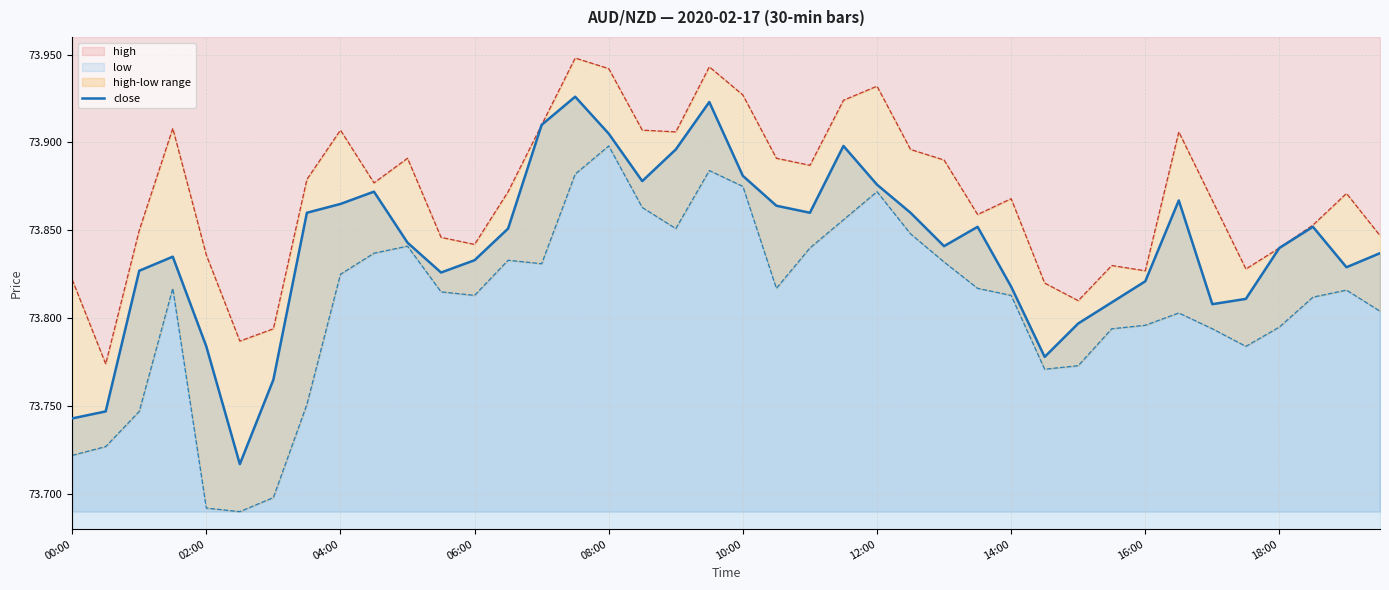

Reading left to right, list all the values displayed in this chart.

73.7	73.7	73.8	73.8	73.8	73.7	73.8	73.9	73.9	73.9	73.8	73.8	73.8	73.9	73.9	73.9	73.9	73.9	73.9	73.9	73.9	73.9	73.9	73.9	73.9	73.9	73.8	73.9	73.8	73.8	73.8	73.8	73.8	73.9	73.8	73.8	73.8	73.9	73.8	73.8